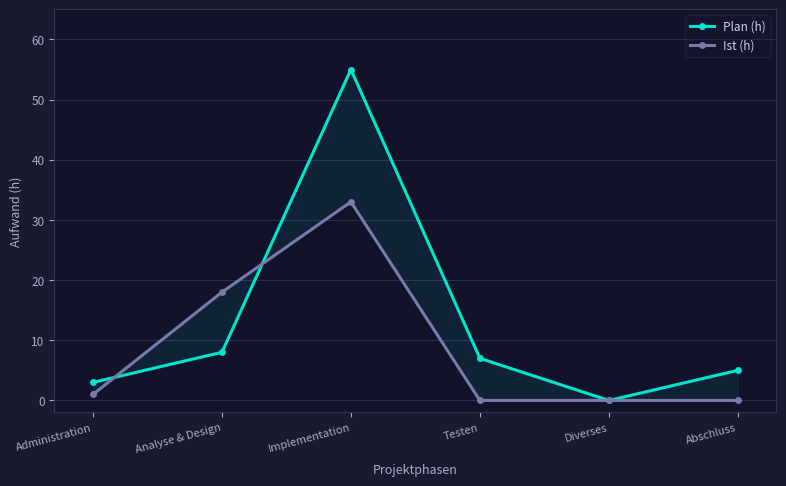

What is the total value across all series at Implementation?

88